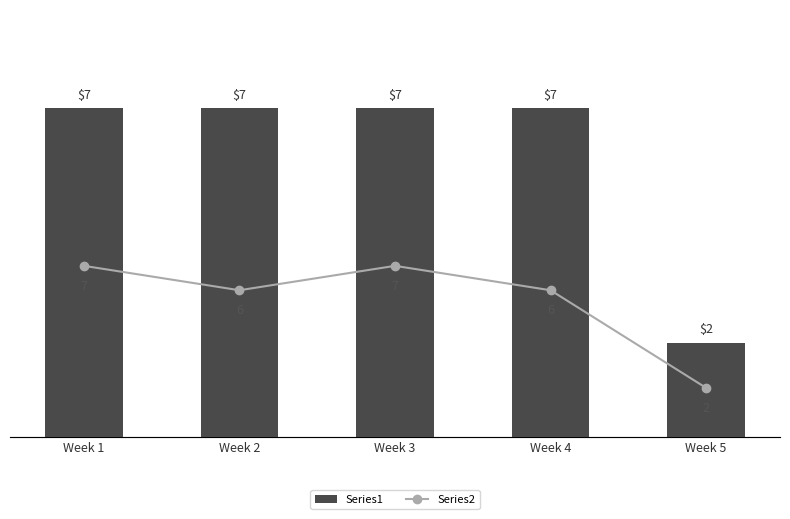

Read the Series2 value at Week 2.

6